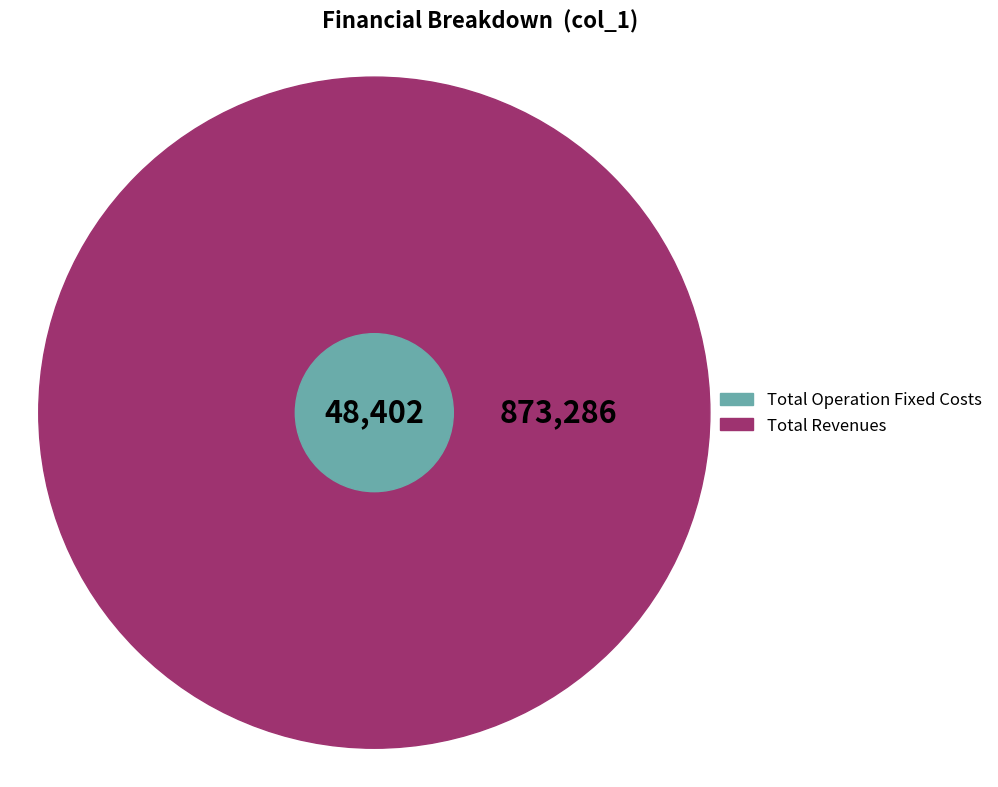

What is the smallest slice in the pie chart?

Total Operation Fixed Costs